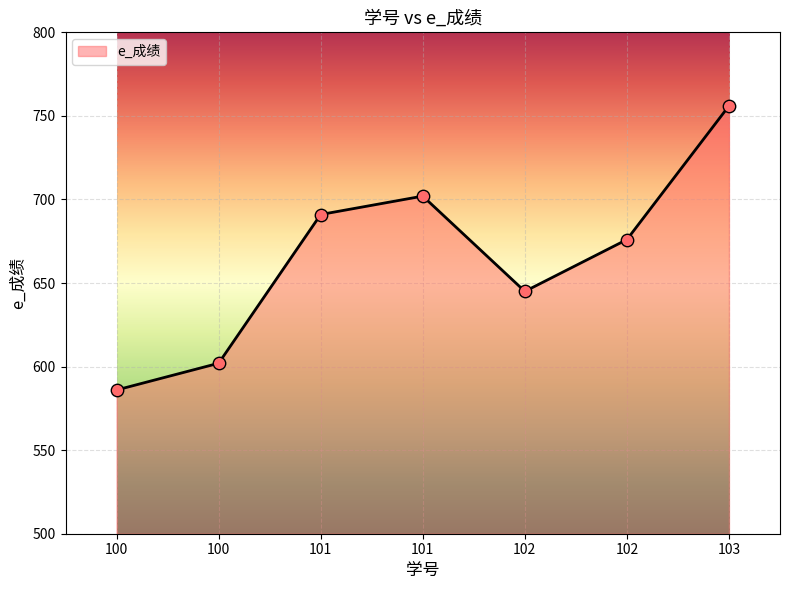

Approximately how many times larger is the value at 102 compared to 102?

1.0